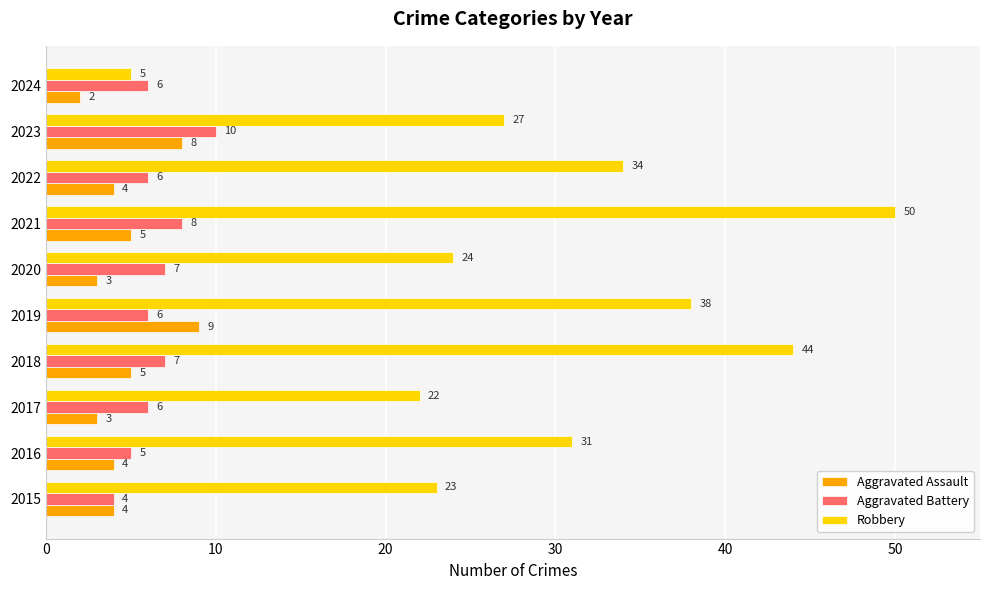

The Aggravated Battery series shows 2 at 2020. True or false?

False